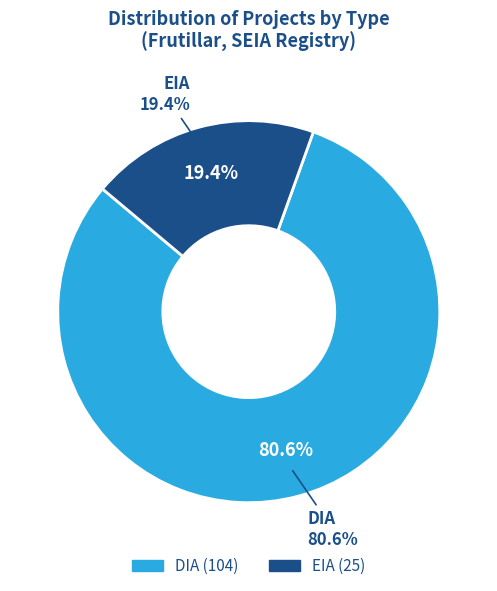

Combined, what portion of the pie is EIA and DIA?

100.0%